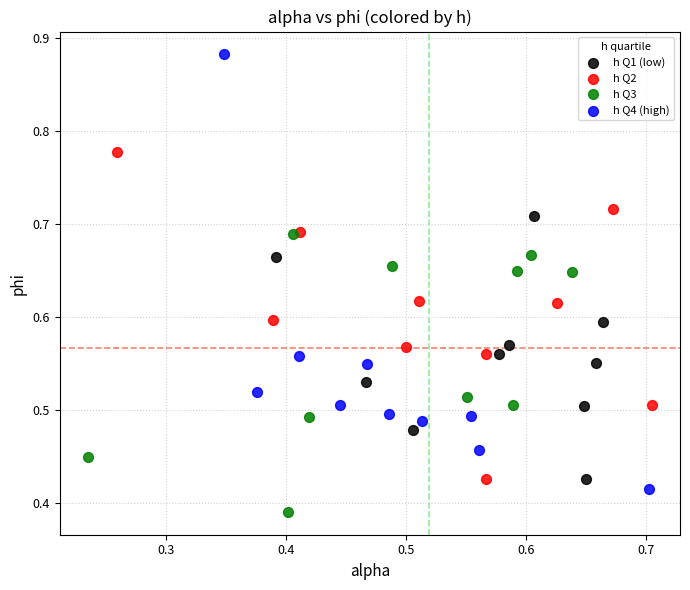

Which series has the widest spread of Y values?

h Q4 (high)